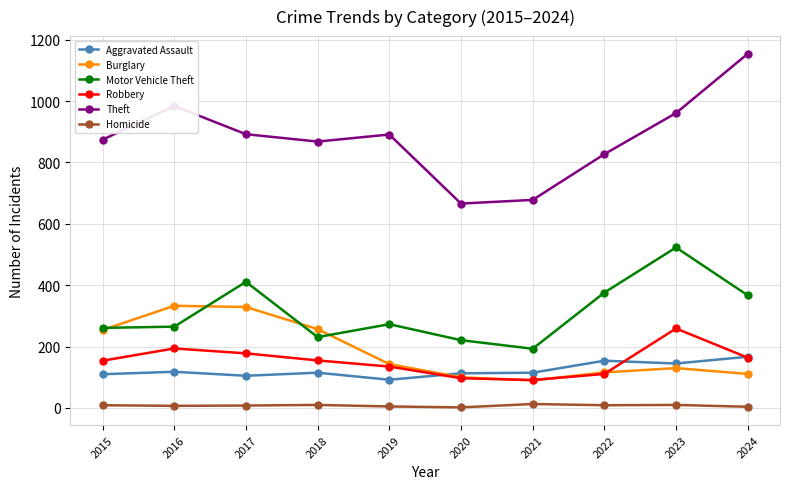

The value of Robbery at 2016 is 274. True or false?

False